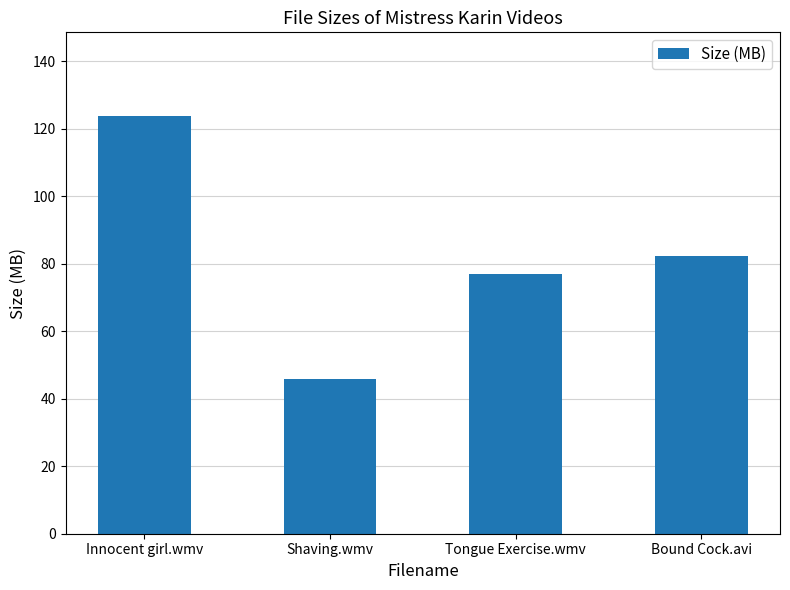

What is the value of the 4th bar from the left?

82.4